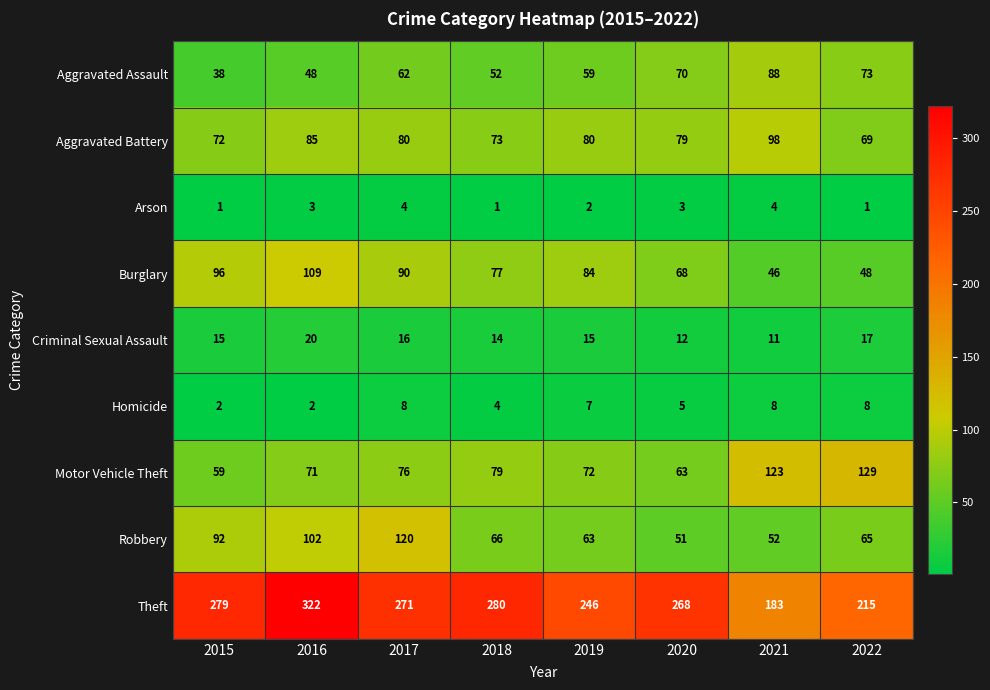

What is the total value across all series at 2015?

654